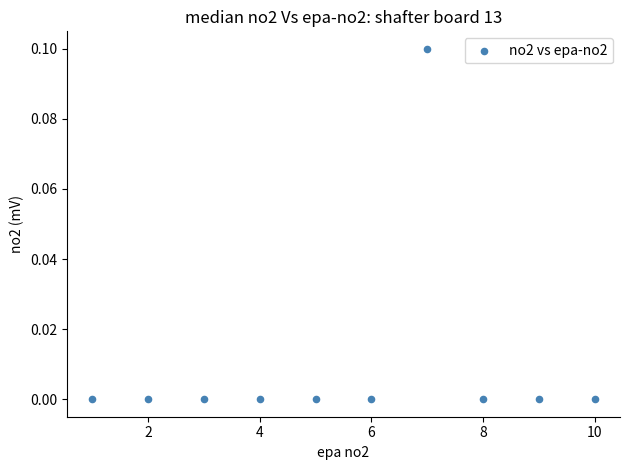

What is the range of X values (max minus min)?

9.0